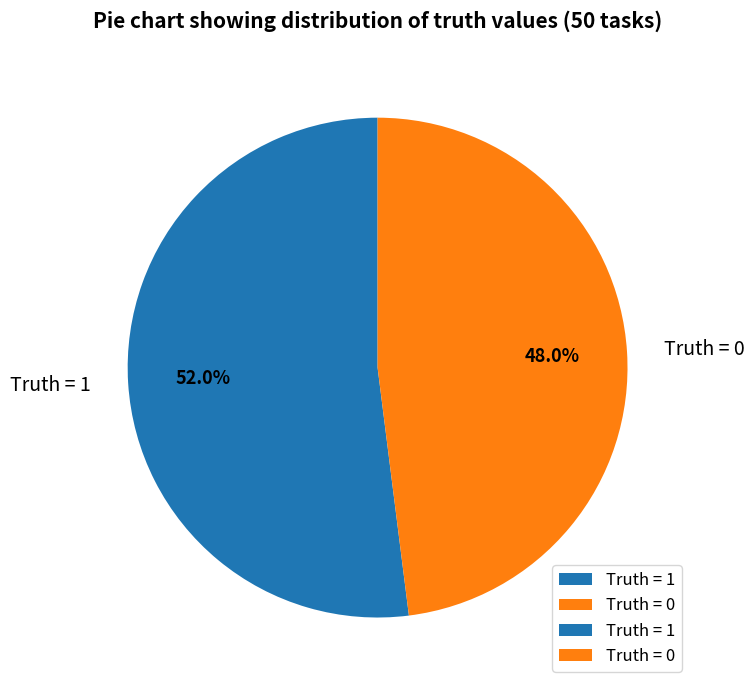

To the nearest percent, what percentage of the pie is Truth = 1?

52%